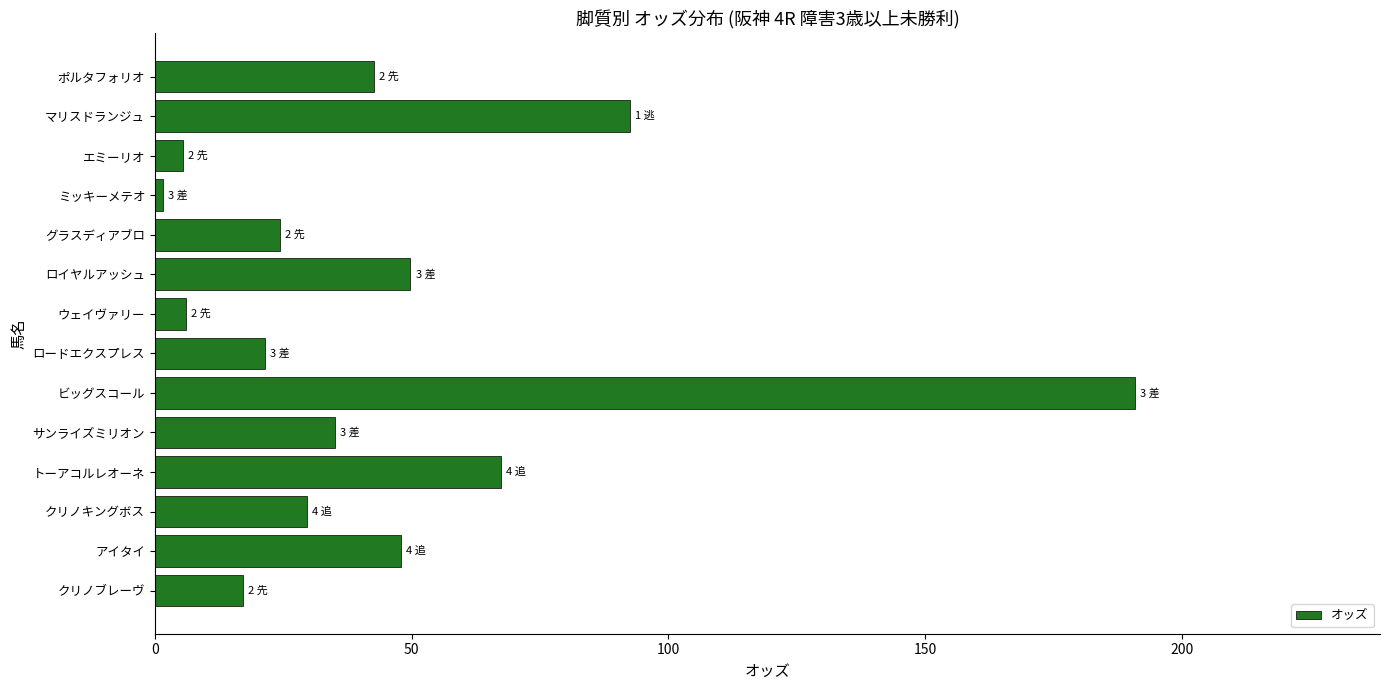

At which label is the value closest to 96?

マリスドランジュ